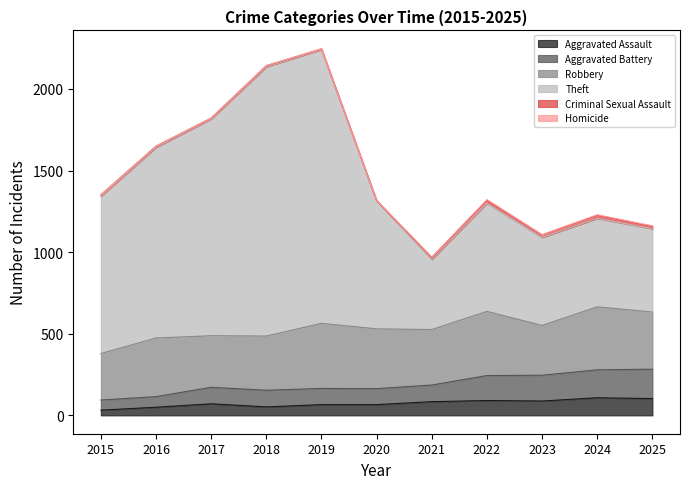

Which series changed the most between 2018 and 2024?

Theft